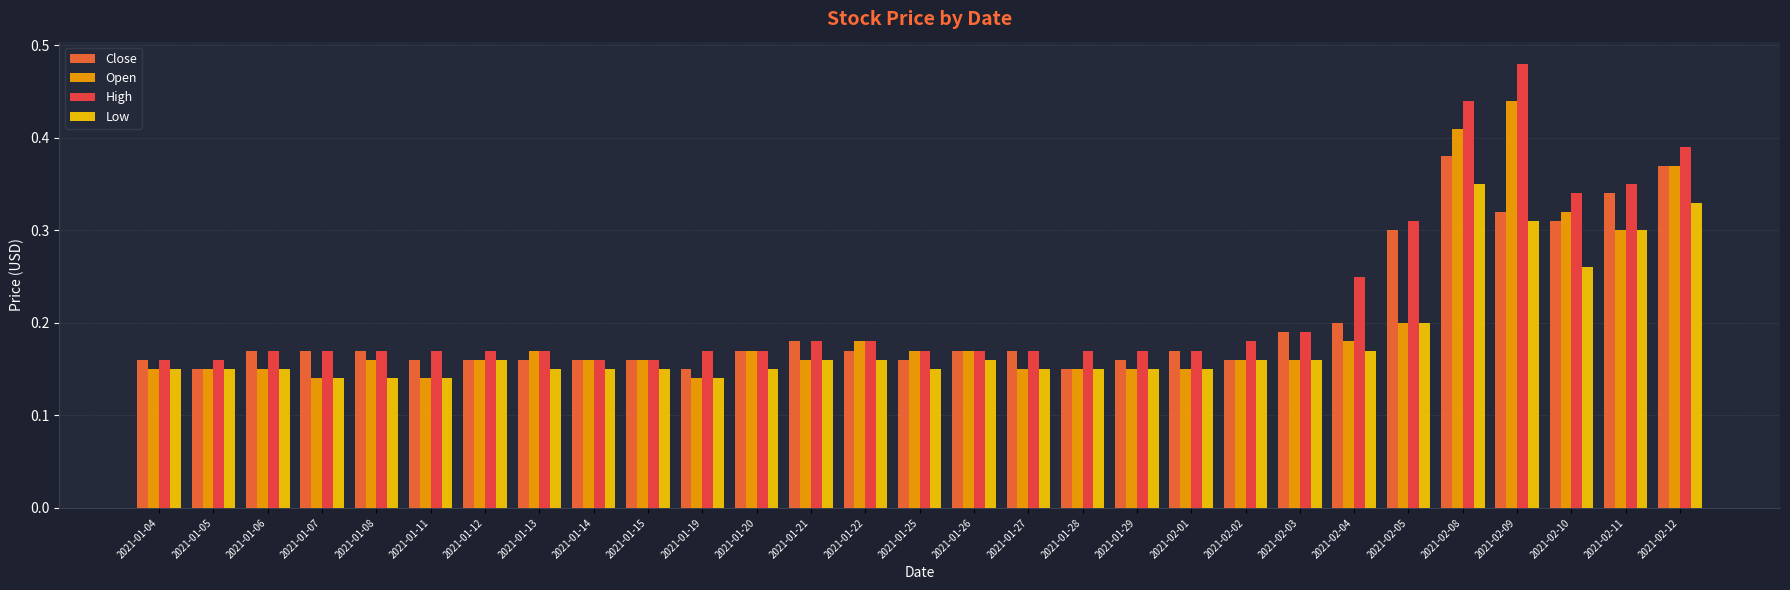

What are all the series names shown in the legend?

Close, Open, High, Low